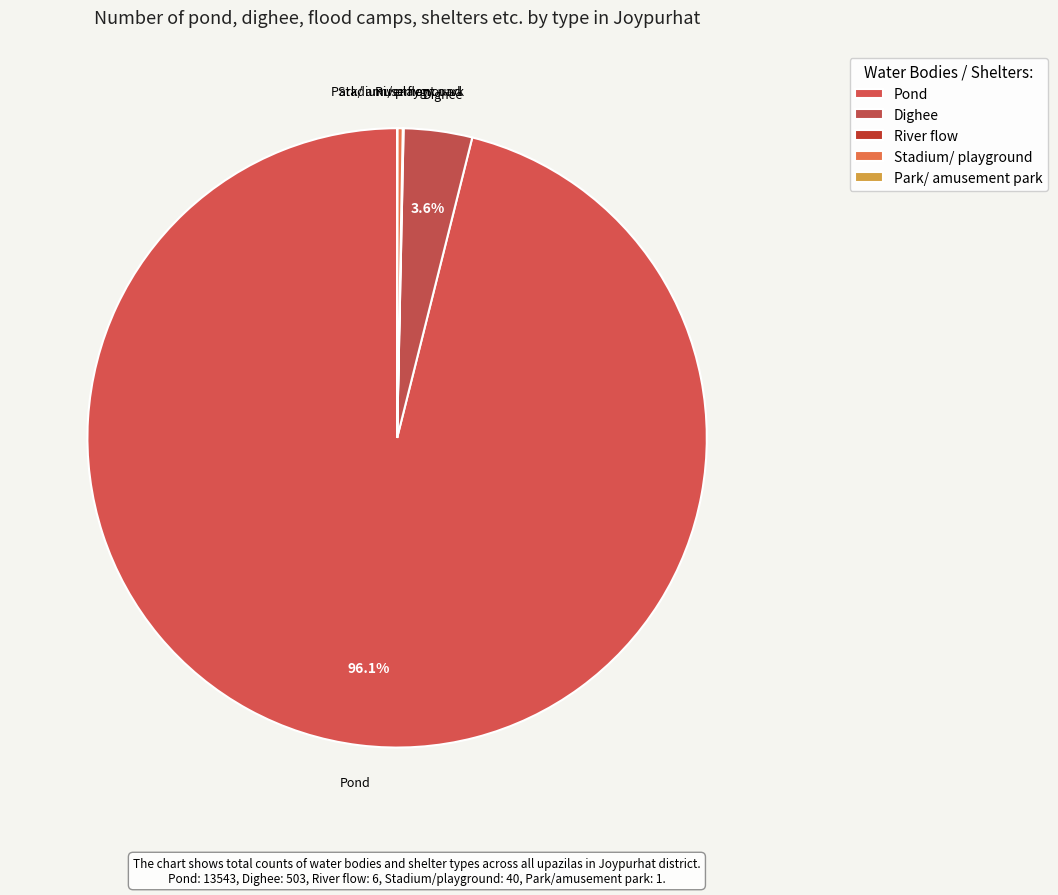

Which slice represents more than half of the pie?

Pond